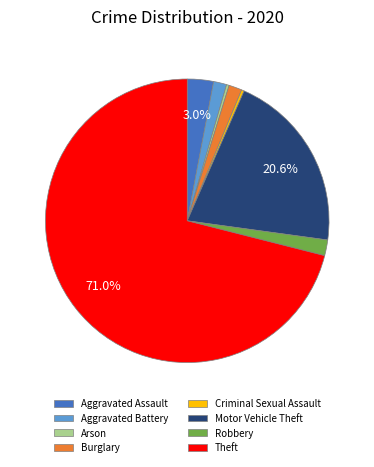

Is the sum of Burglary and Robbery greater than half?

No